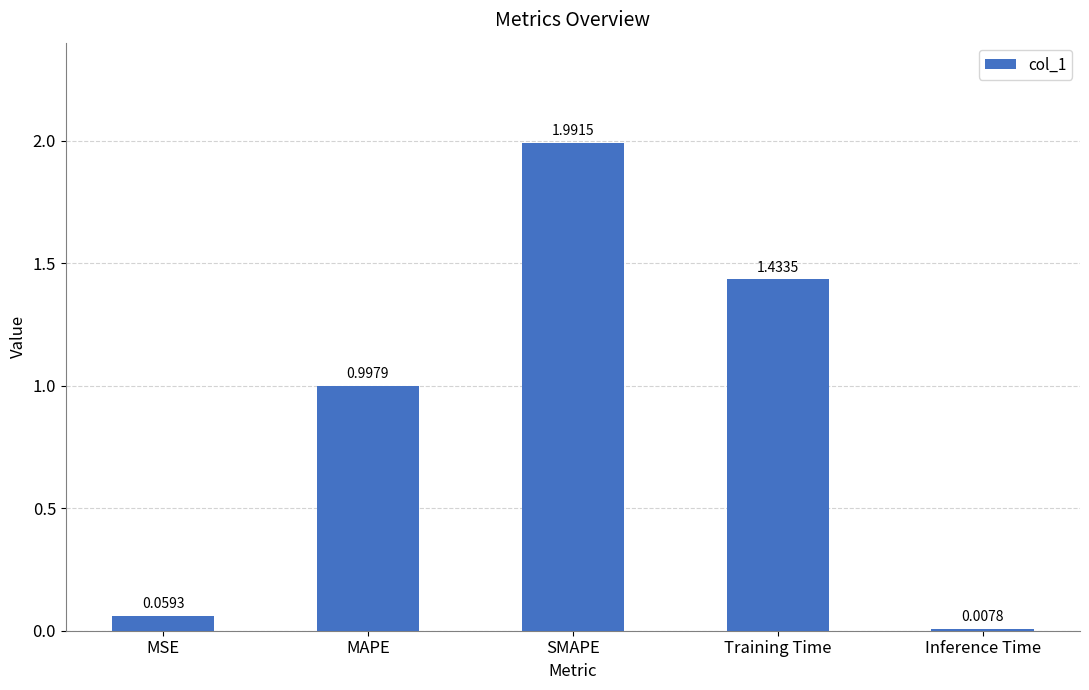

What is the difference between the maximum and minimum values?

2.0